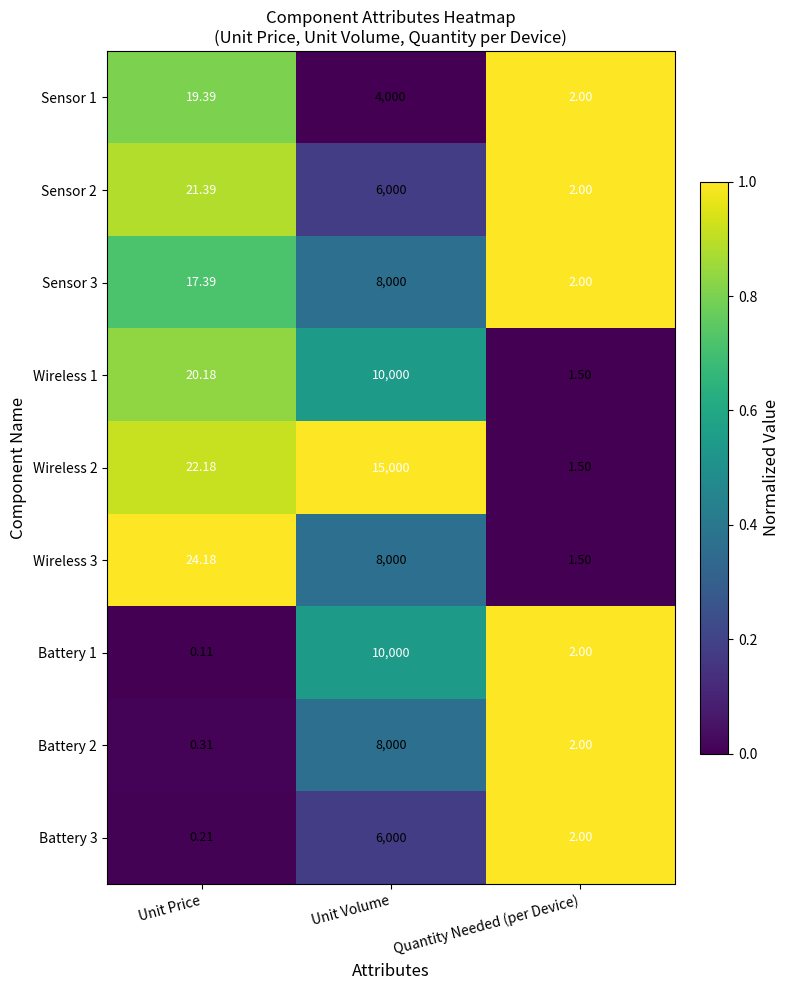

Rank the categories by Wireless 1 value from highest to lowest.

Unit Volume, Unit Price, Quantity Needed (per Device)